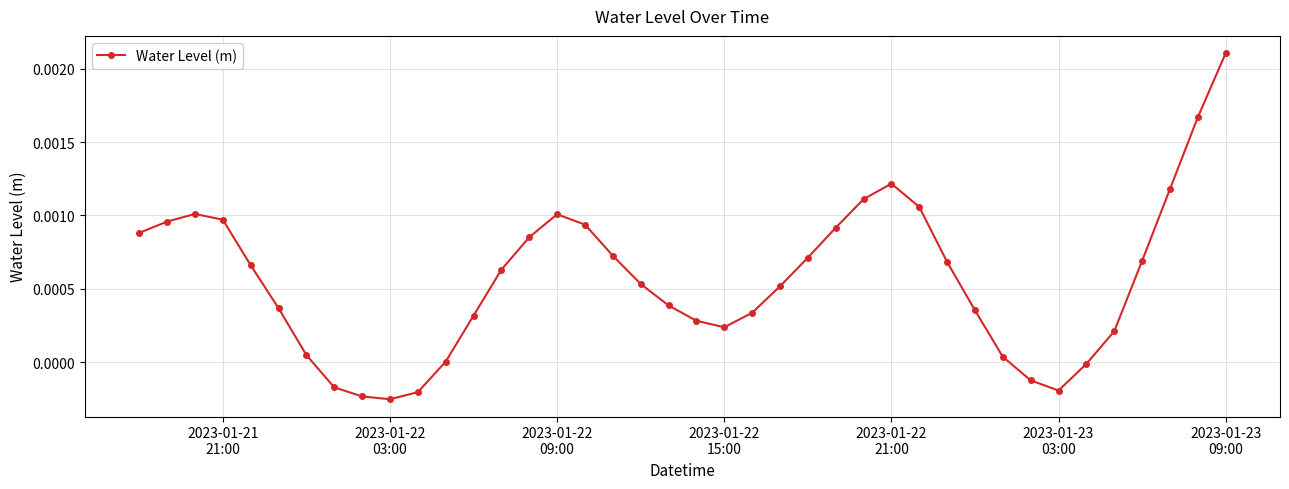

True or false: the data has more than 2 interior local peaks.

True